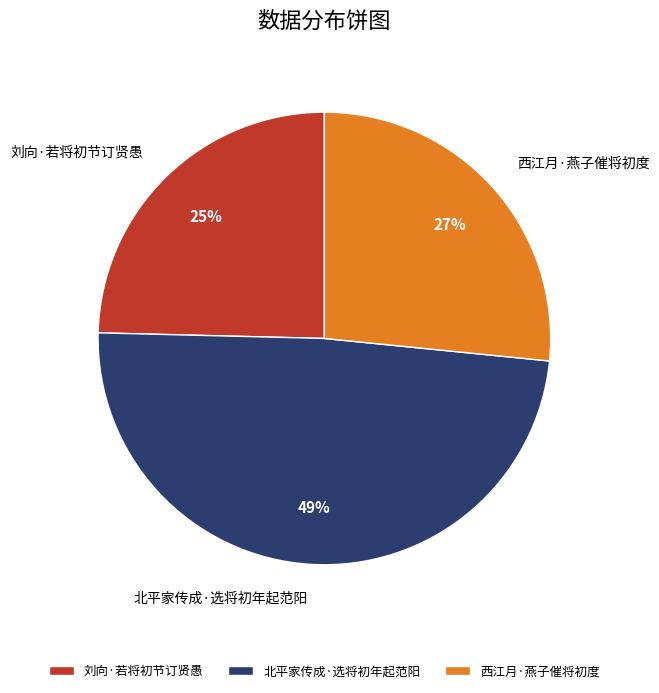

Which has a higher value, 北平家传成·选将初年起范阳 or 西江月·燕子催将初度?

北平家传成·选将初年起范阳